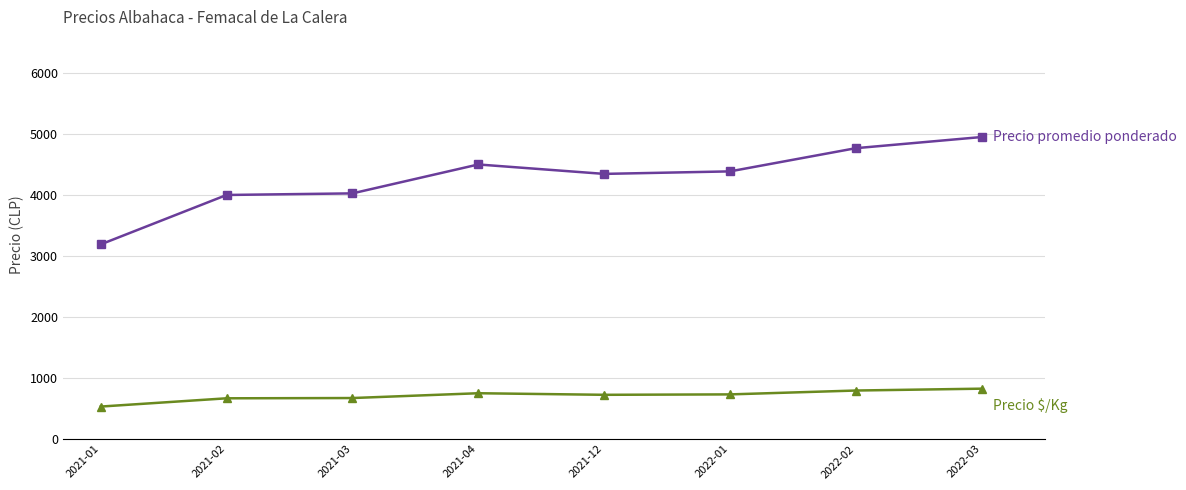

What is the smallest value displayed?

531.5